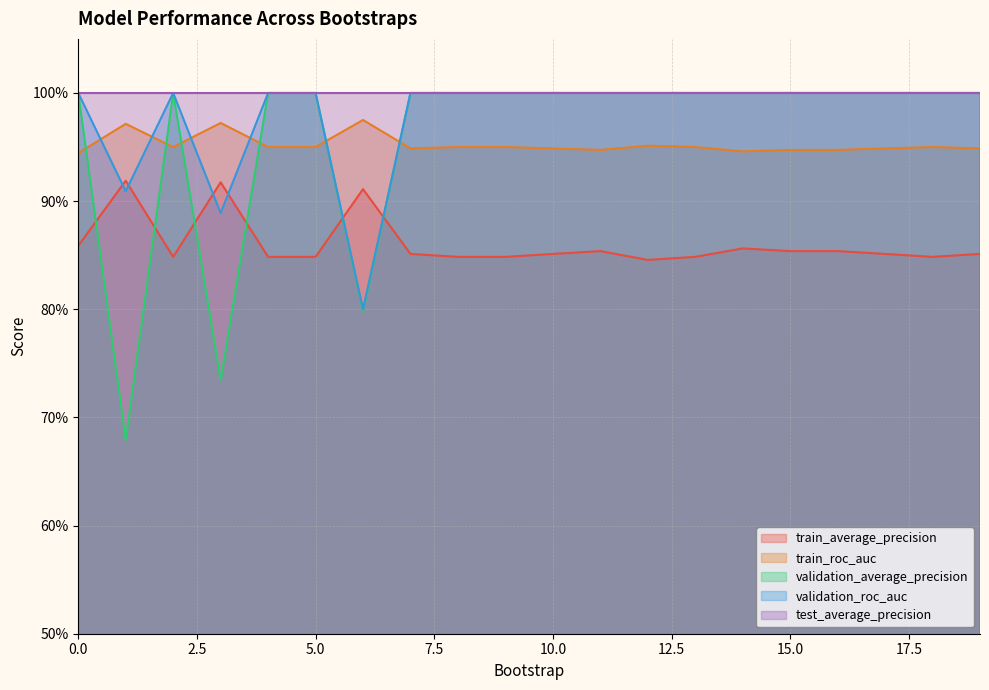

Does the chart have visible grid lines?

Yes